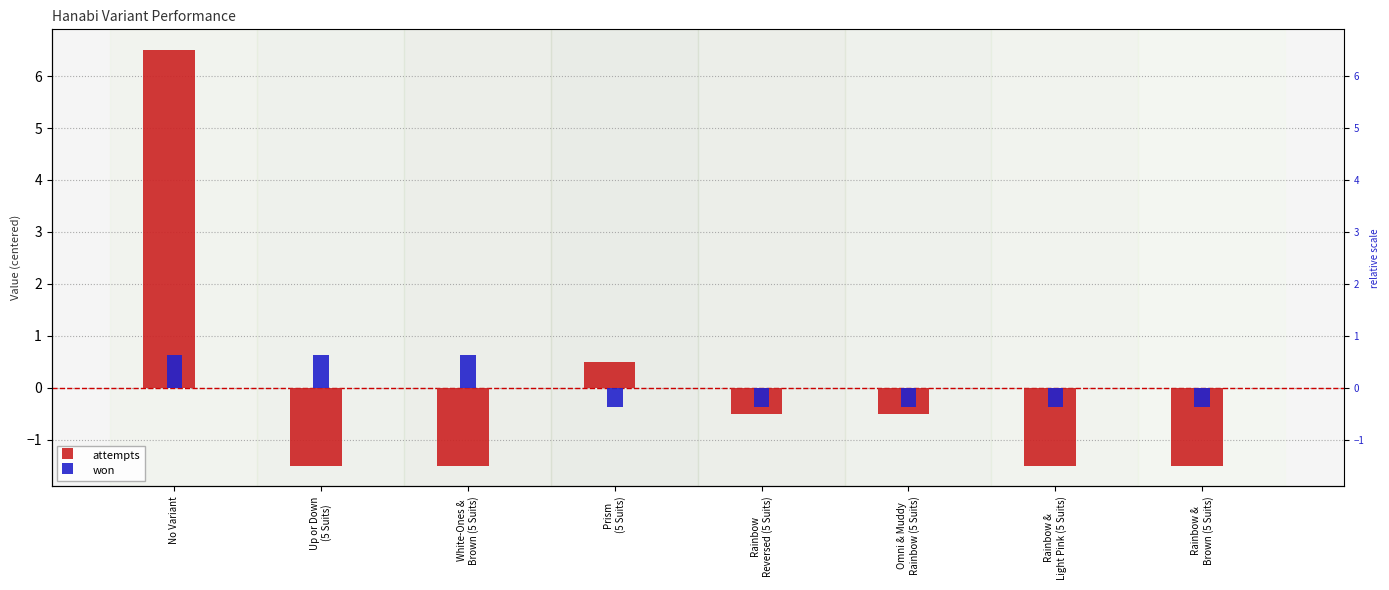

What is the greatest value displayed?

6.5